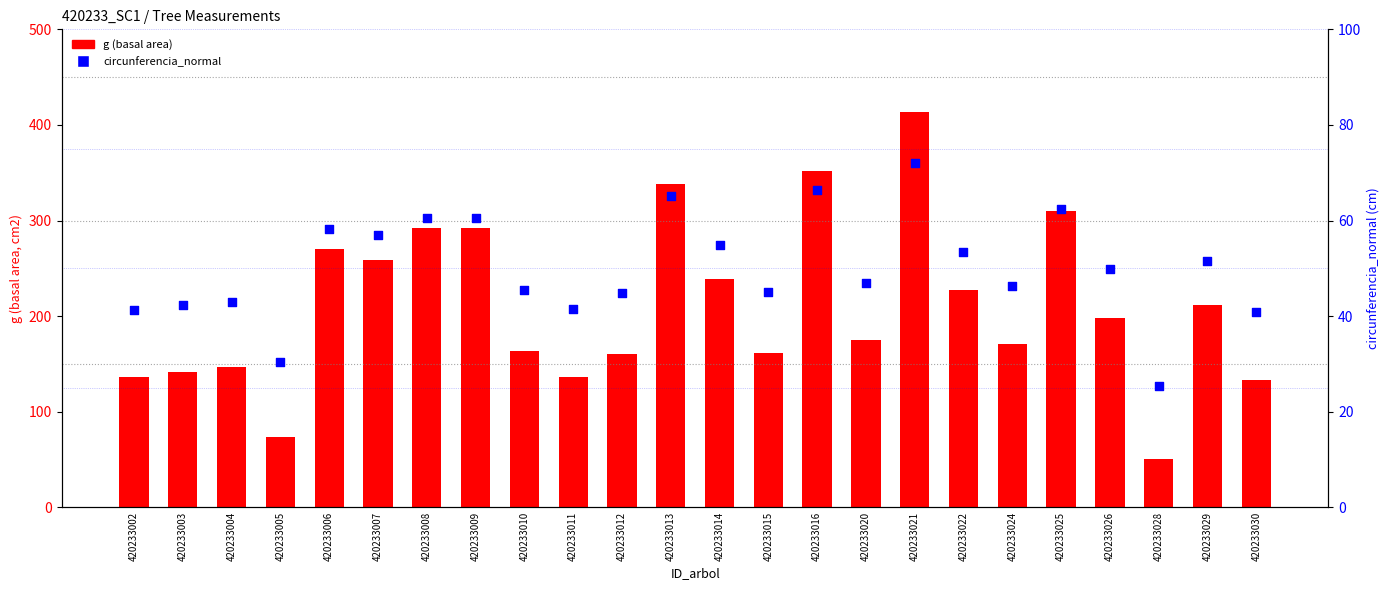

What are all the series names shown in the legend?

g (basal area), circunferencia_normal